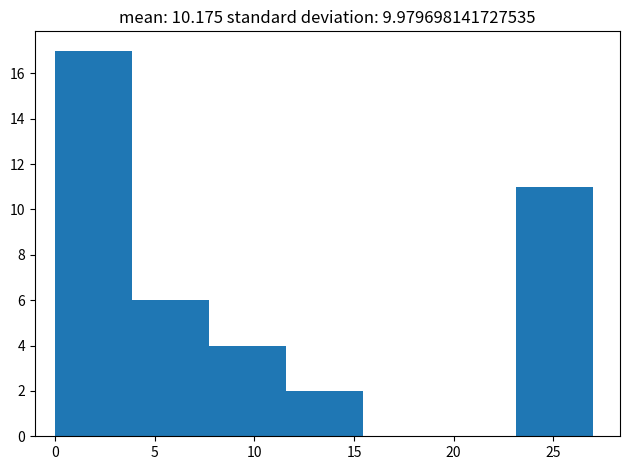

How tall is the bar that spans 7.5 to 11.5 on the x-axis? Neither the bar edges nor the heights are printed on the chart, so give them approximately, as read against the axes.

4